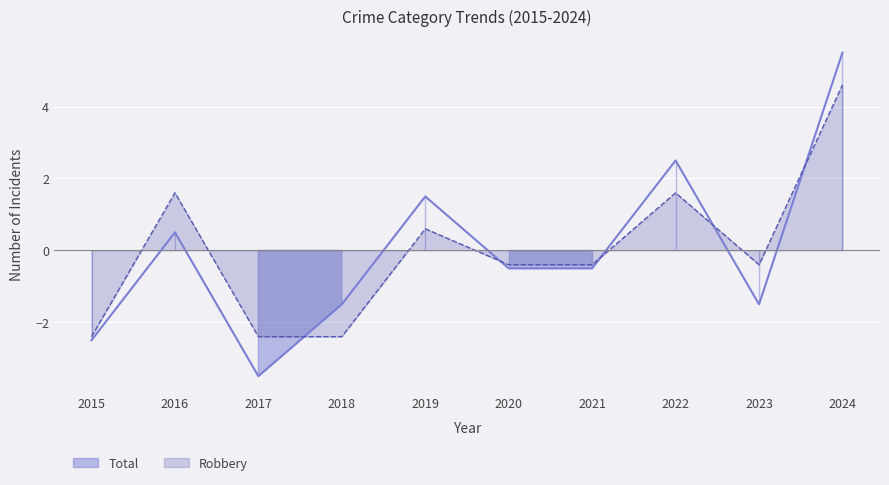

At which category is the sum across all series the highest?

2024